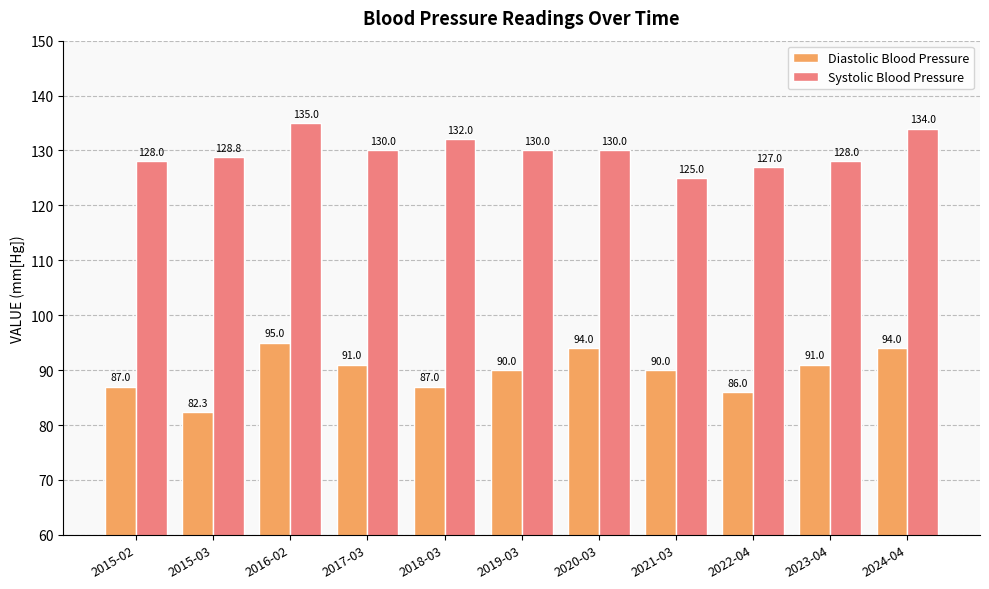

What position from the left is 2016-02?

3